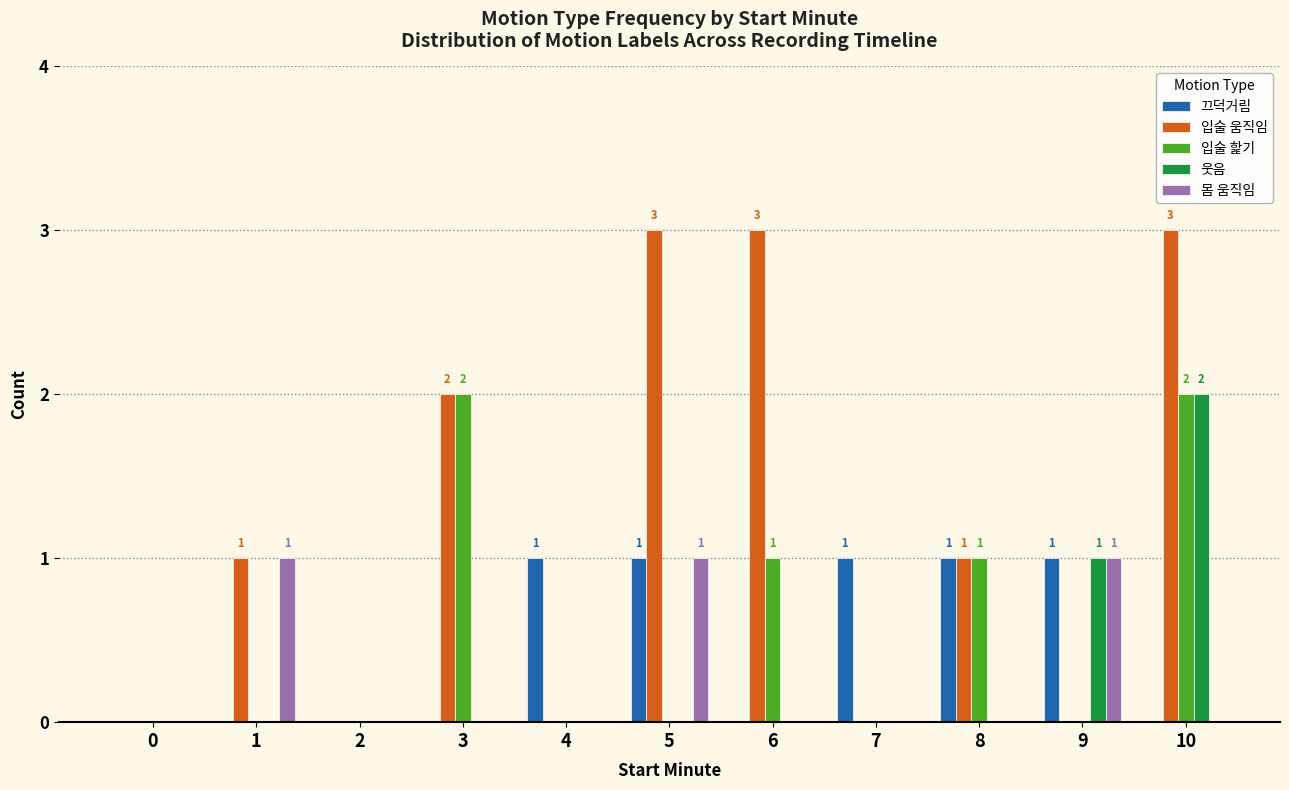

Reading left to right, what are all the values shown in this chart?

끄덕거림: 0=0	1=0	2=0	3=0	4=1	5=1	6=0	7=1	8=1	9=1	10=0
입술 움직임: 0=0	1=1	2=0	3=2	4=0	5=3	6=3	7=0	8=1	9=0	10=3
입술 핥기: 0=0	1=0	2=0	3=2	4=0	5=0	6=1	7=0	8=1	9=0	10=2
웃음: 0=0	1=0	2=0	3=0	4=0	5=0	6=0	7=0	8=0	9=1	10=2
몸 움직임: 0=0	1=1	2=0	3=0	4=0	5=1	6=0	7=0	8=0	9=1	10=0